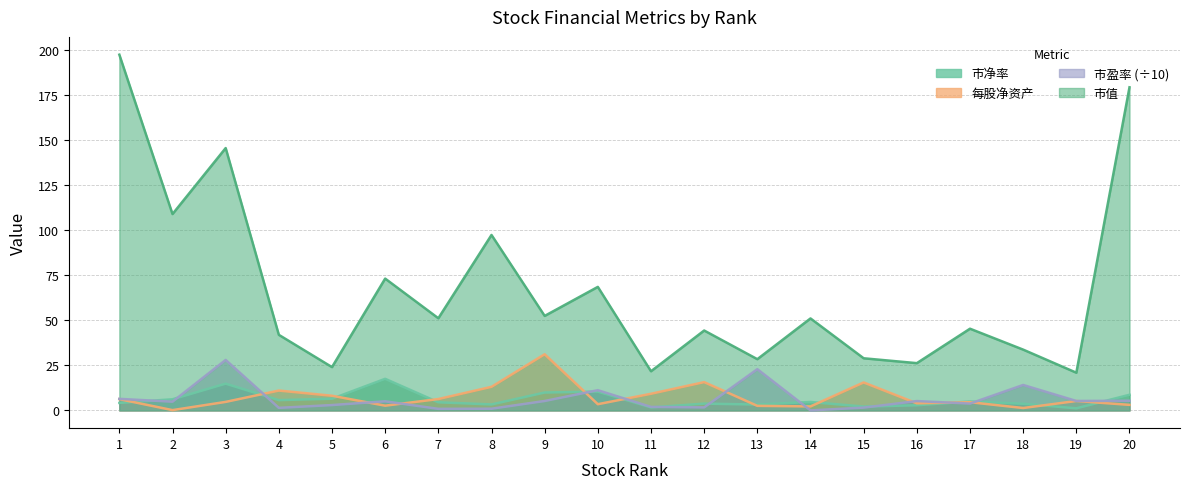

True or false: 市盈率 and 市值 cross at least once.

False